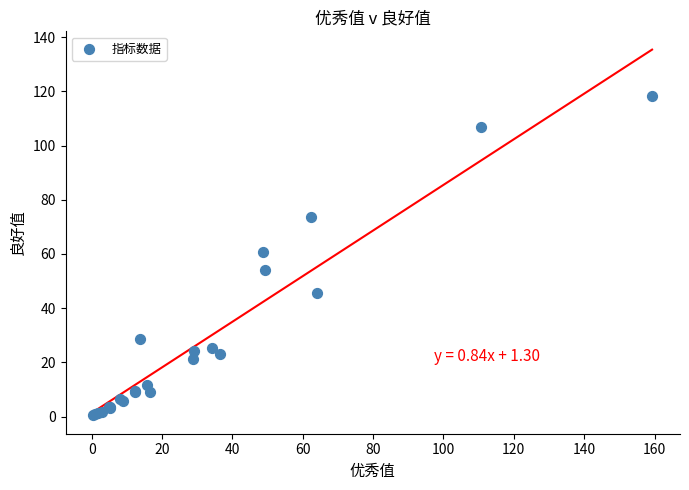

What Y value in the scatter plot is closest to 59?

60.9